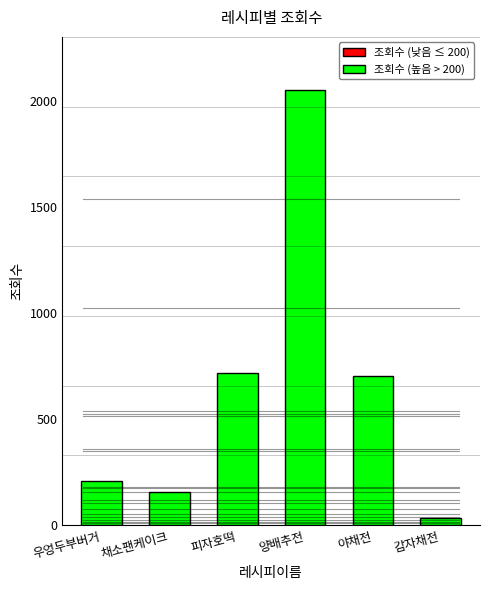

What is the change in value from 우엉두부버거 to 야채전?

+494